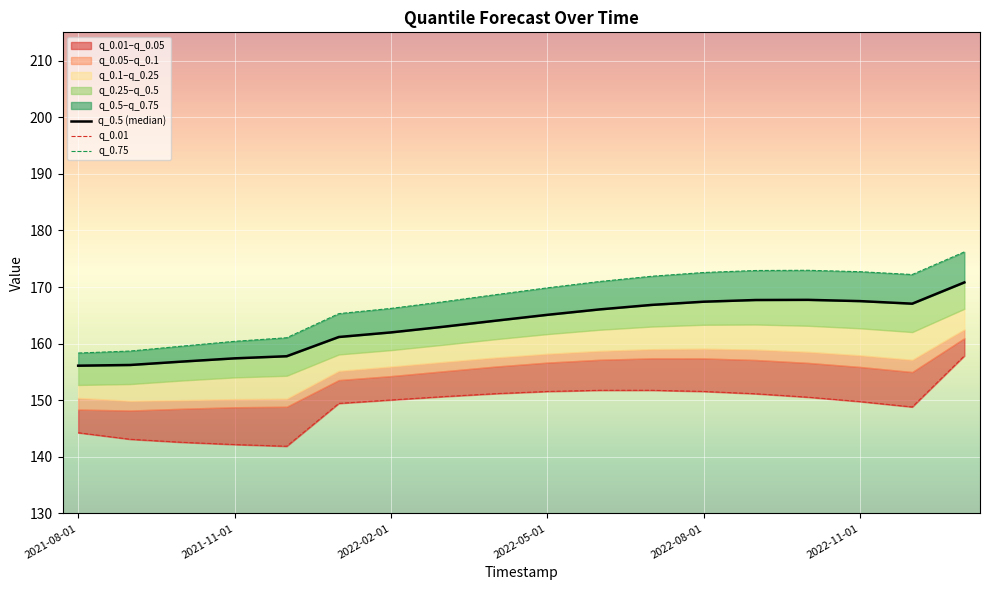

Reading left to right, what are all the values shown in this chart?

q_0.5 (median): 156.1	156.2	156.8	157.4	157.8	161.2	162.0	163.0	164.0	165.1	166.0	166.8	167.4	167.7	167.7	167.5	167.1	170.8
q_0.01: 144.3	143.1	142.6	142.2	141.9	149.4	150.0	150.6	151.2	151.5	151.8	151.8	151.6	151.1	150.5	149.8	148.8	157.8
q_0.75: 158.3	158.7	159.6	160.4	161.0	165.3	166.2	167.4	168.6	169.9	171.0	171.9	172.6	172.9	173.0	172.7	172.2	176.2